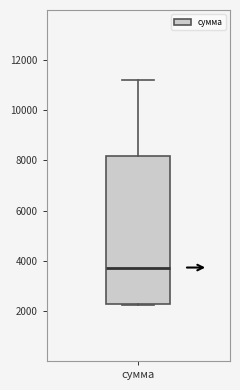

Transcribe this box plot: give where the median line is, the range the box spans, and where the two whiskers end, as read against the y-axis. The values are not printed on the chart, so give them approximately, as read against the axis.

median 3800, box 2200 to 8200, whiskers 2200 to 11200